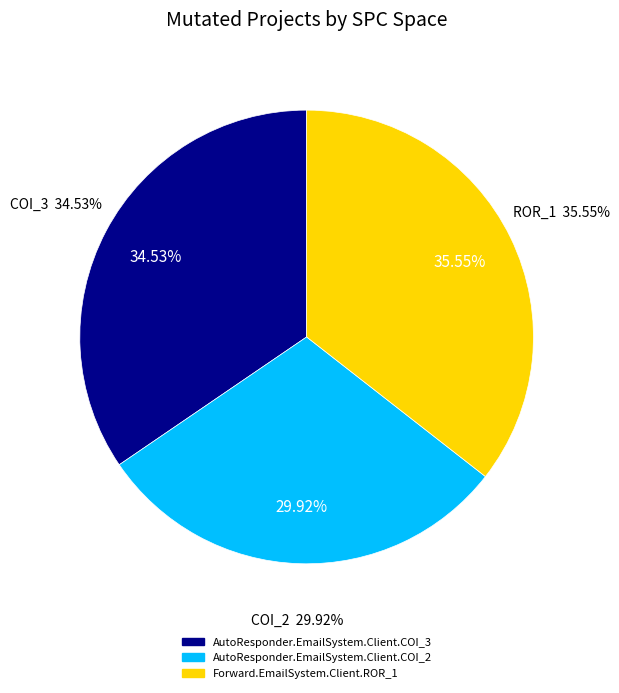

Is it true that Forward.EmailSystem.Client.ROR_1 is 36% of the pie?

True